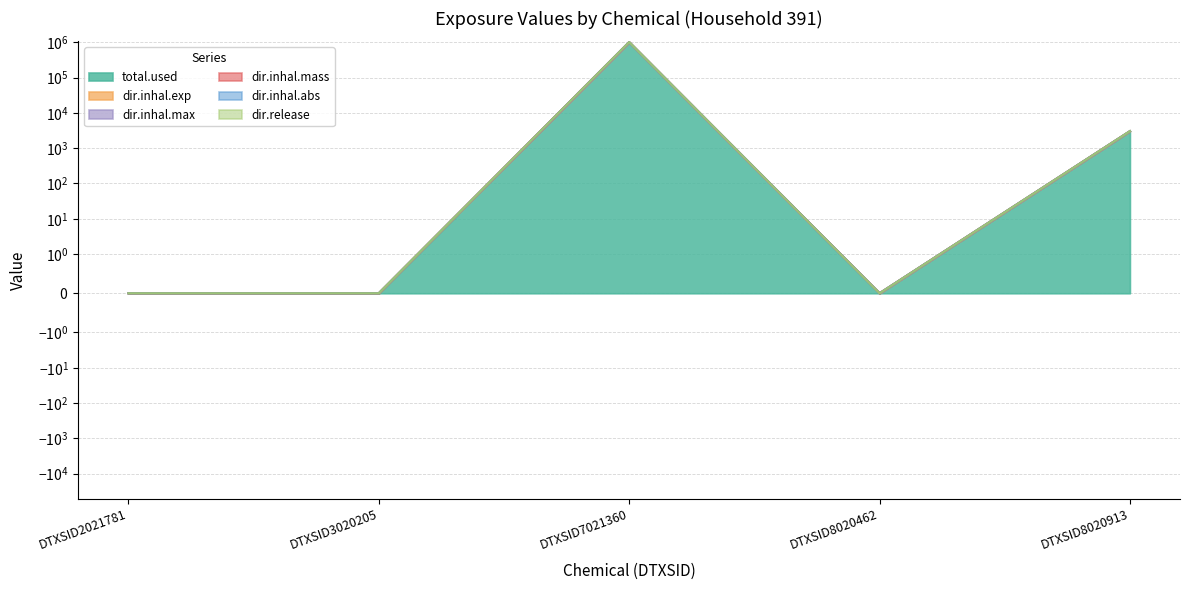

The total.used series shows 1011829.9 at DTXSID7021360. True or false?

True